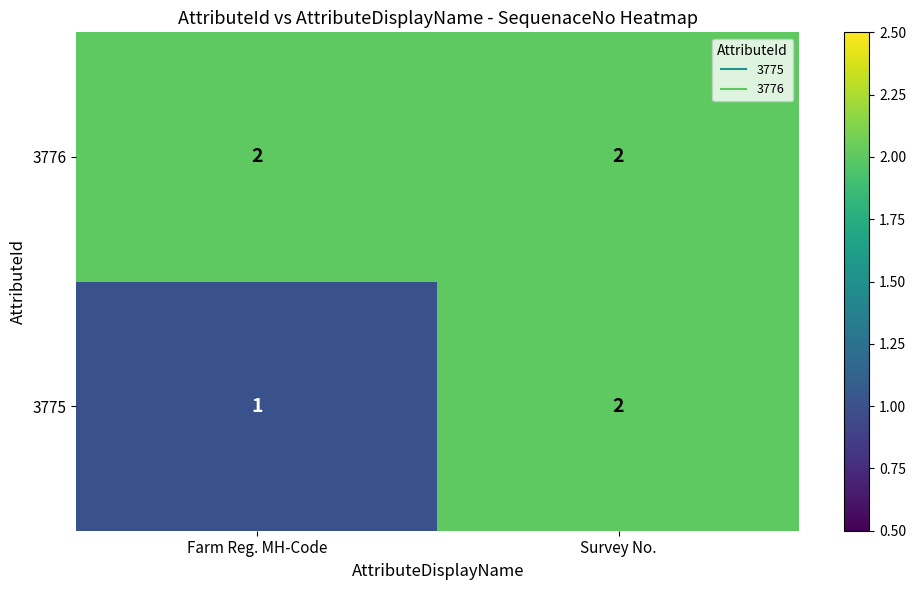

Which label corresponds to the smallest value in the chart?

Farm Reg. MH-Code